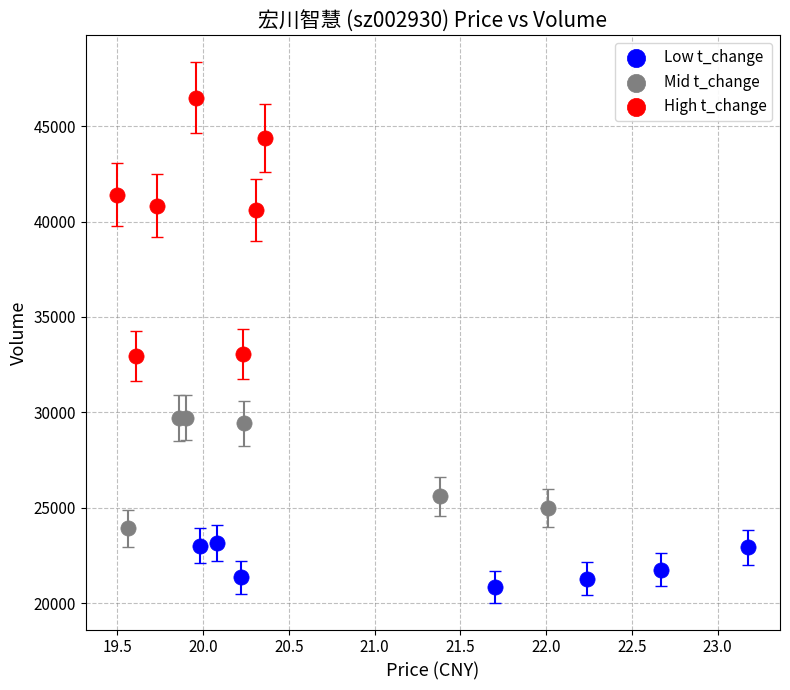

What are all the series names shown in the legend?

Low t_change, Mid t_change, High t_change